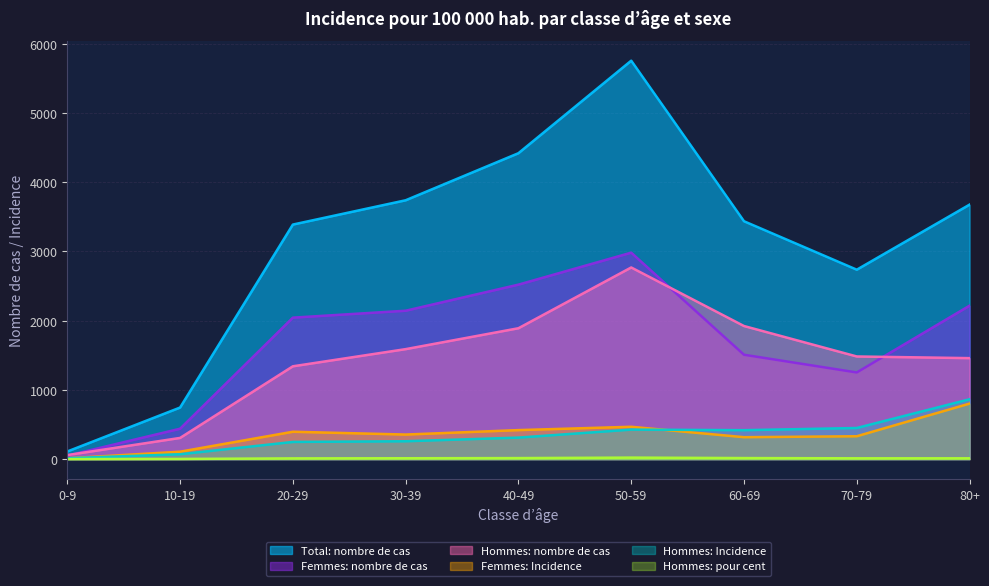

What are all the series names shown in the legend?

Total: nombre de cas, Femmes: nombre de cas, Hommes: nombre de cas, Femmes: Incidence, Hommes: Incidence, Hommes: pour cent